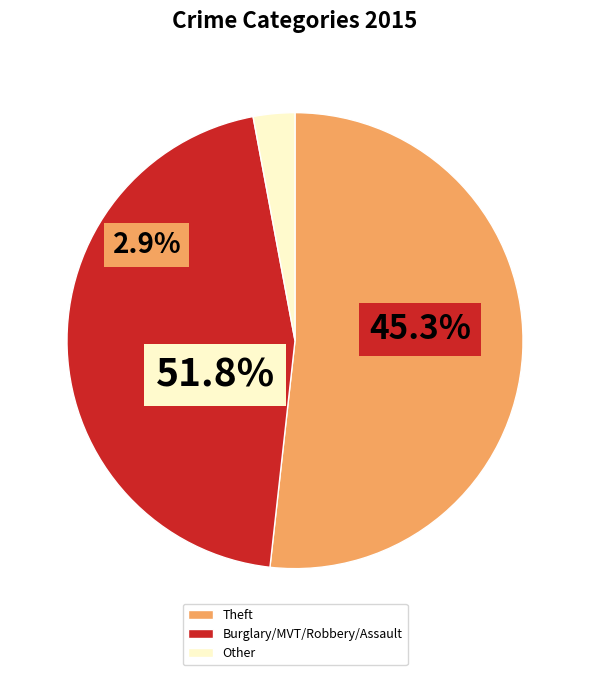

True or false: Aggravated Battery accounts for 10% of the total.

False